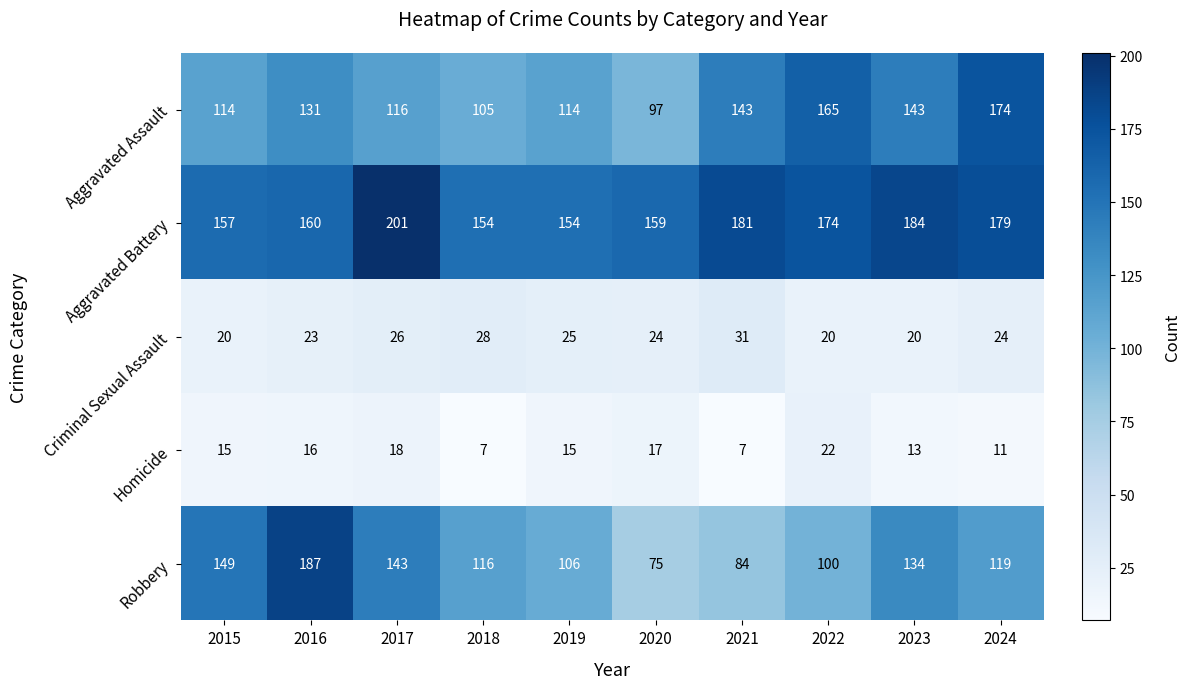

Which series has the largest range (max minus min)?

Robbery